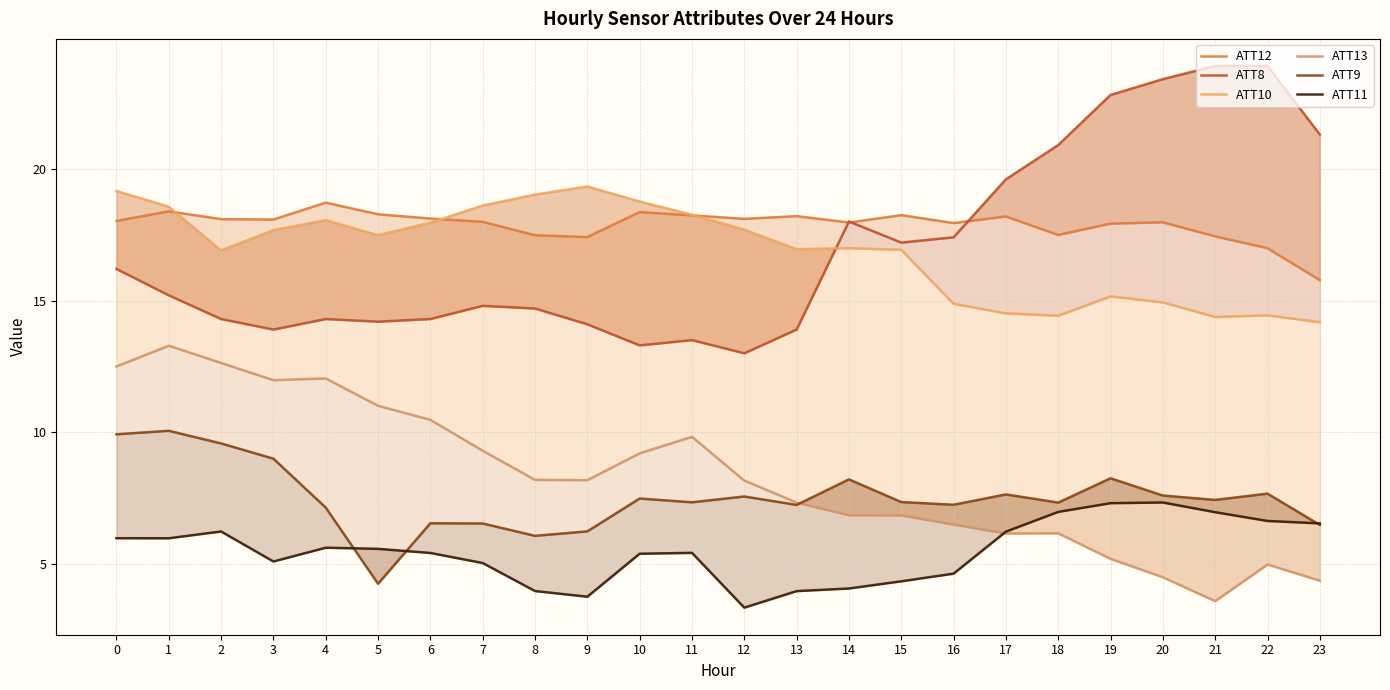

What is the minimum value for ATT12?

15.8